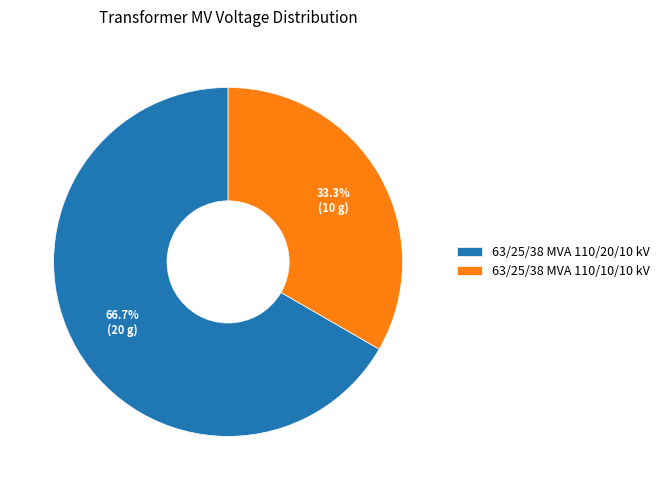

To the nearest percent, what percentage of the pie is 63/25/38 MVA 110/10/10 kV?

33%